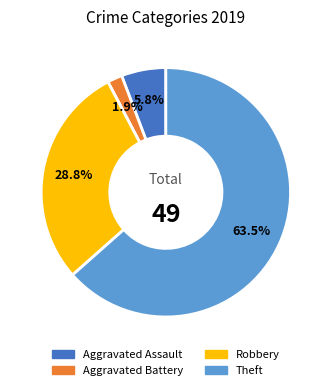

Does any single category account for the majority?

Yes